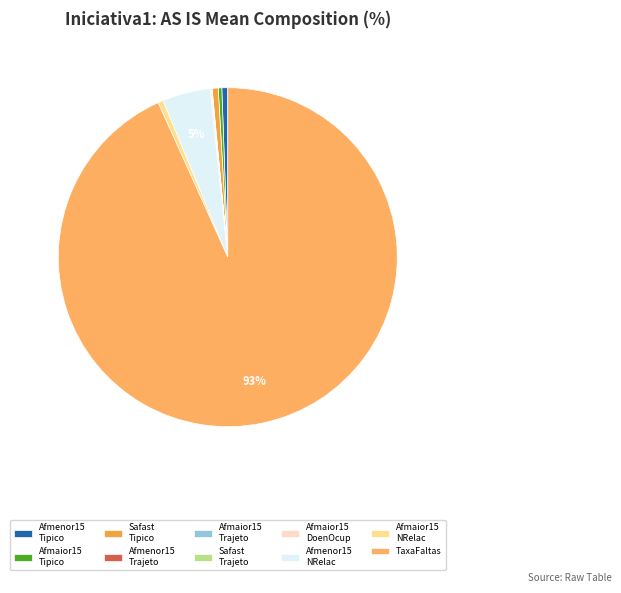

To the nearest percent, what is the average slice percentage?

10%